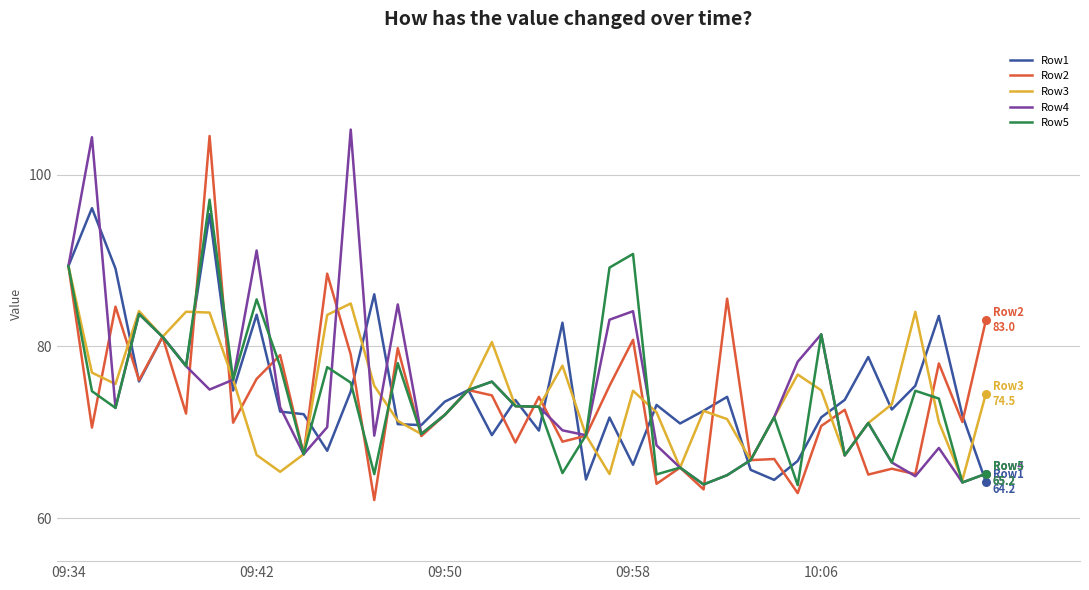

What is the lowest value of the Row1 series?

64.2